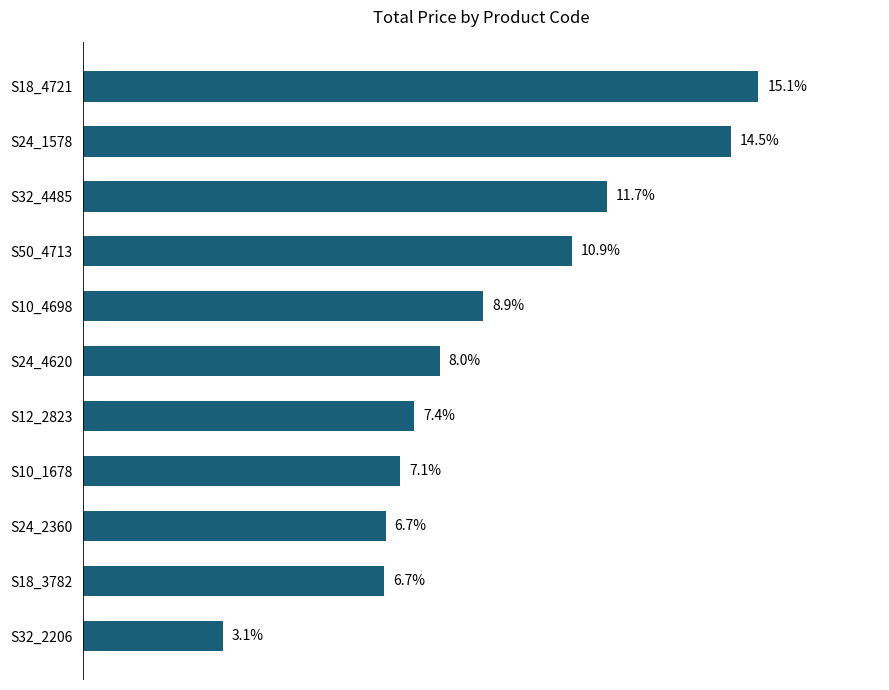

Which label corresponds to the smallest value in the chart?

S32_2206